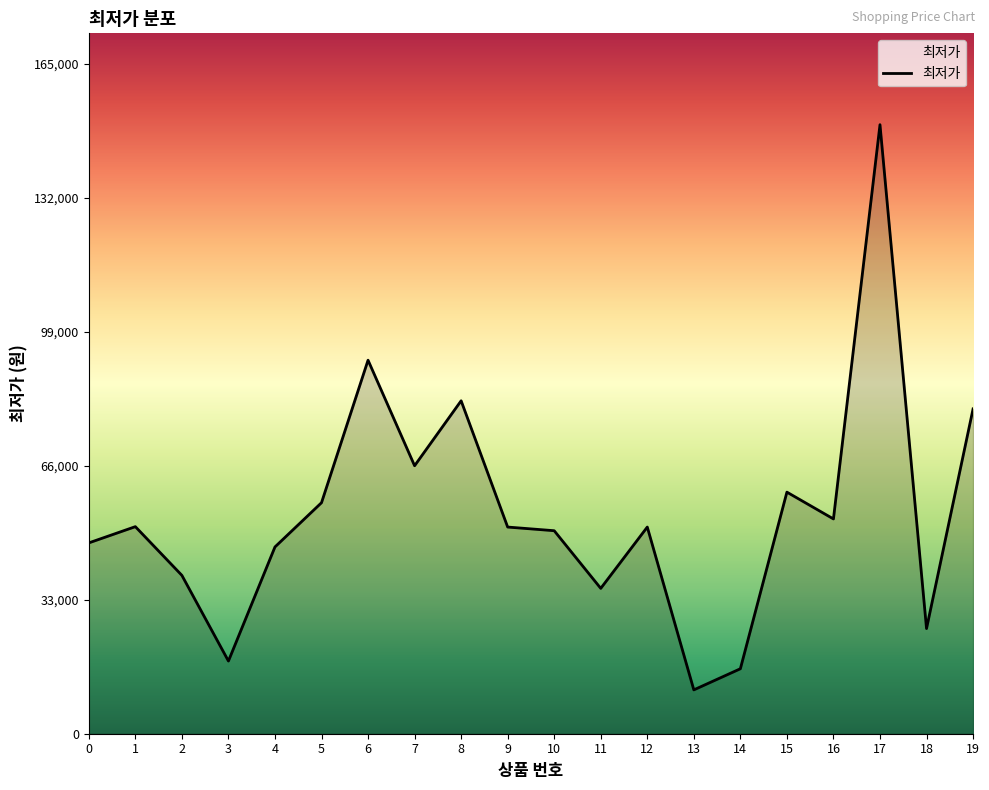

What is the approximate value at 2?

39000